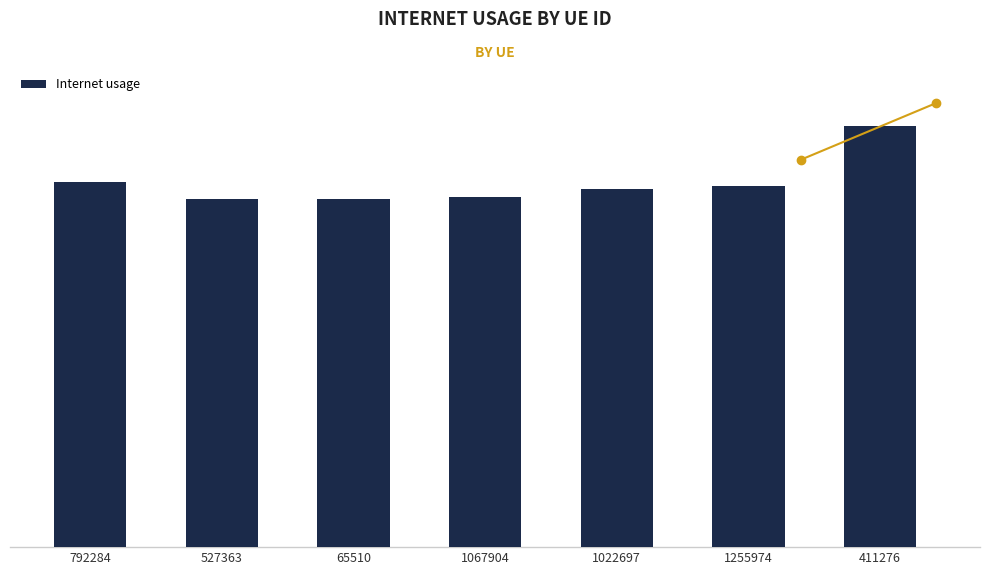

Reading left to right, what are all the values shown in this chart?

0.6	0.6	0.6	0.6	0.6	0.6	0.7